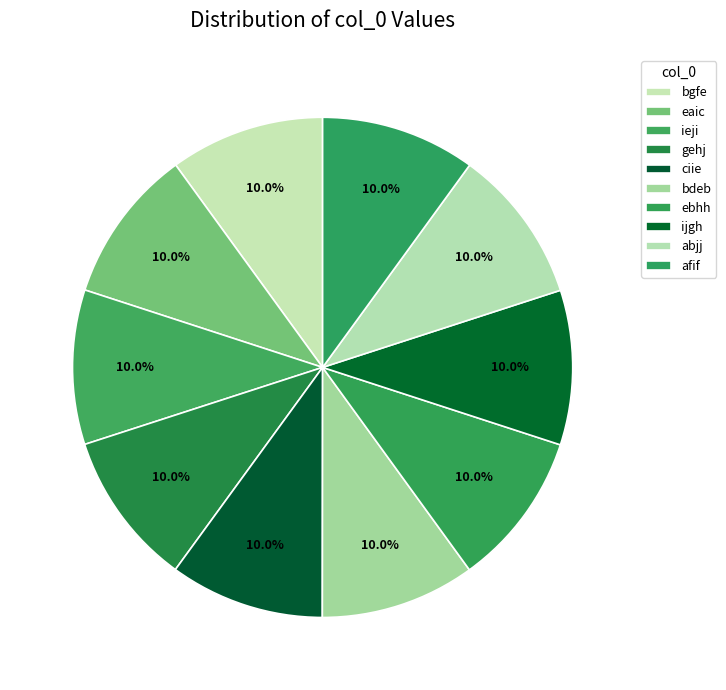

To the nearest percent, what is the average slice percentage?

10%